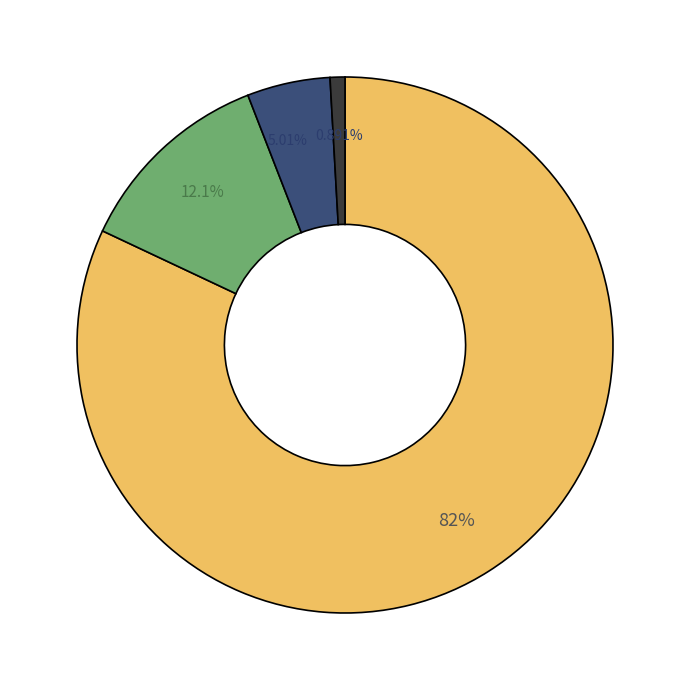

Is there a majority slice in this chart?

Yes